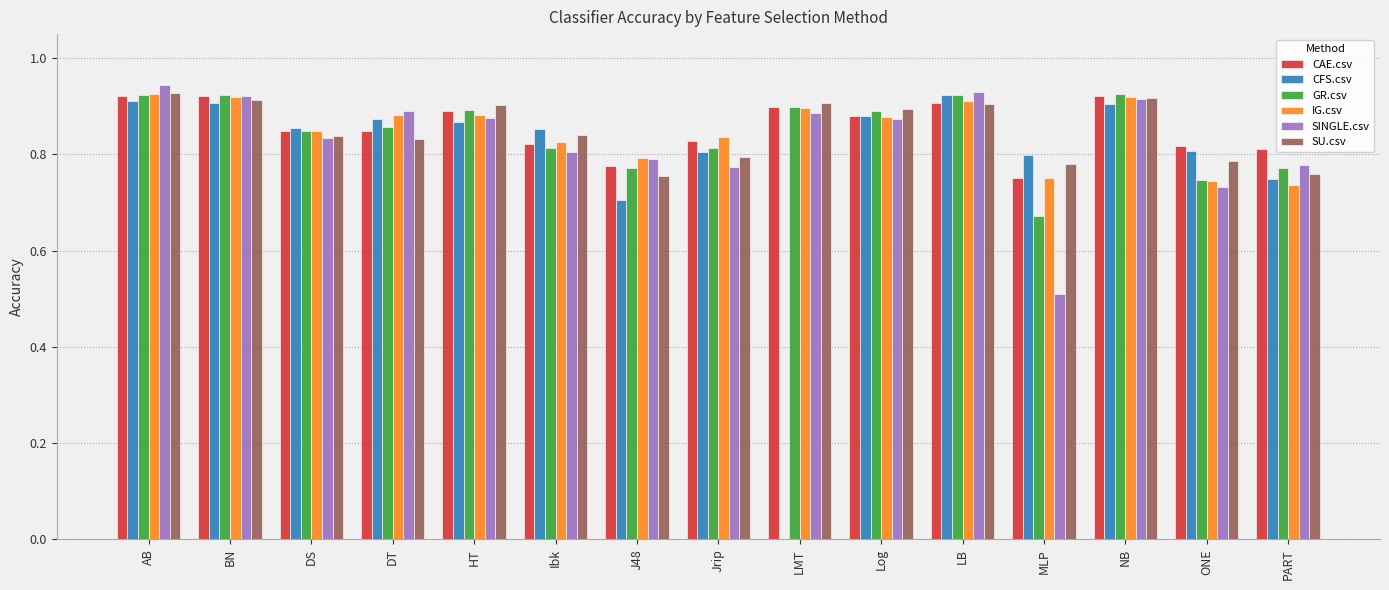

Which series changed the most between DT and Jrip?

SINGLE.csv